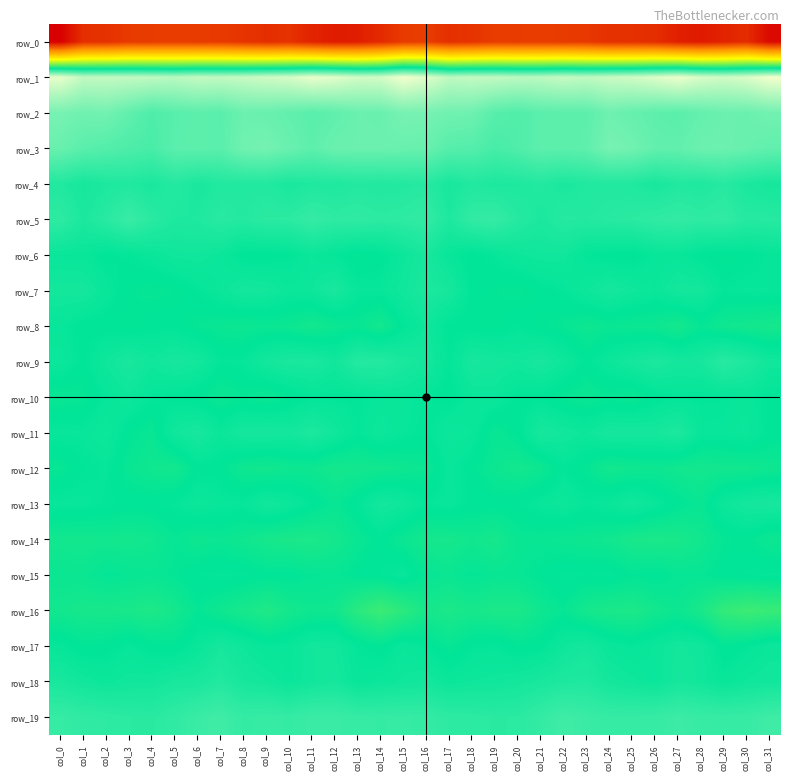

Read the row_9 value at col_13.

3.0